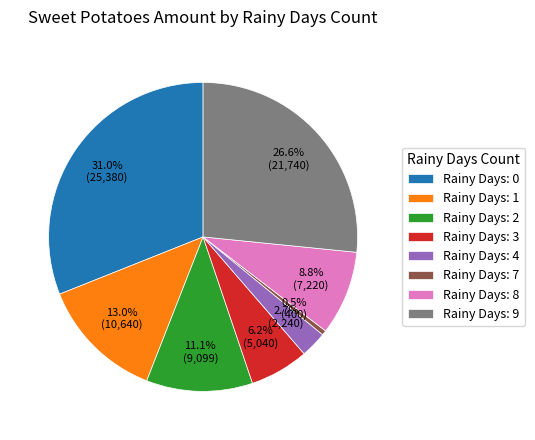

What is the smallest slice in the pie chart?

Rainy Days: 7